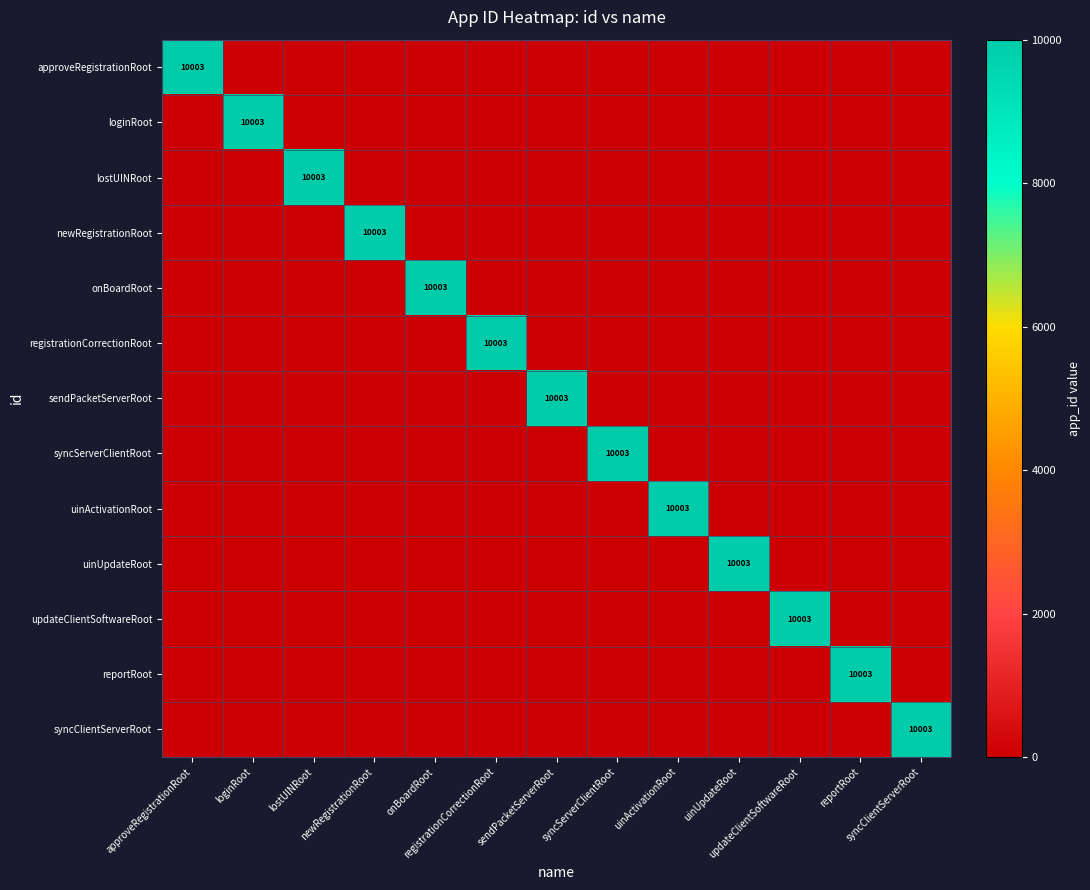

What is the difference between the highest and lowest values at syncServerClientRoot?

10003